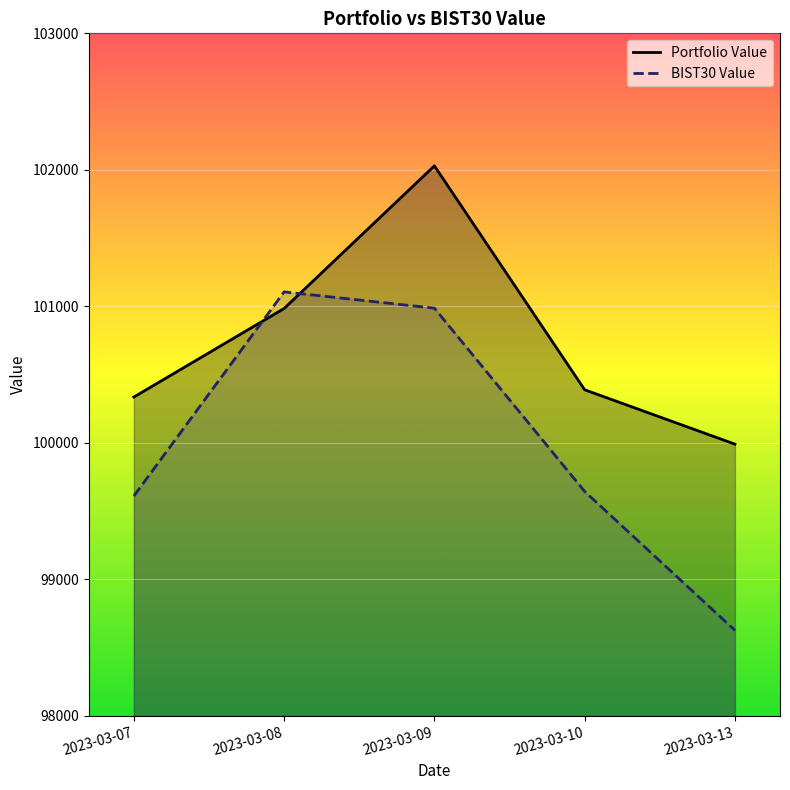

Is it true that Portfolio Value equals 100984.0 at 2023-03-08?

True